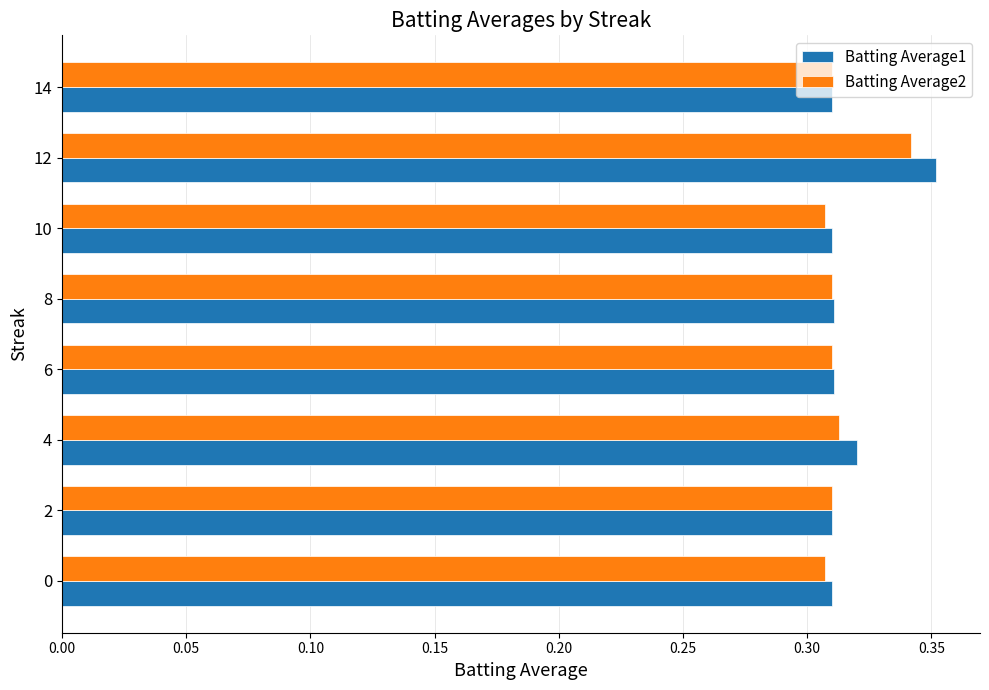

Count the Batting Average2 values in the range 0 to 1.

8